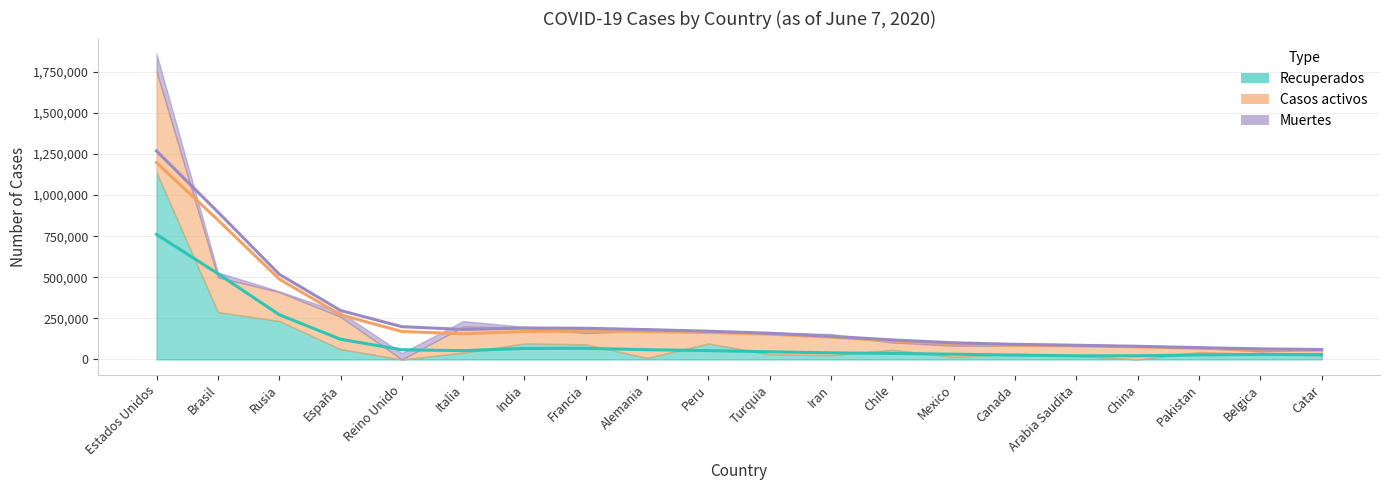

How many times do Muertes and Casos activos cross each other?

2